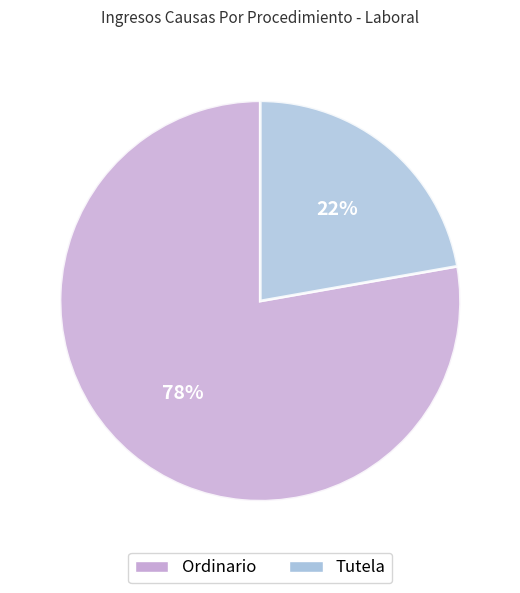

To the nearest percent, what is the difference between the largest and smallest slice percentages?

56%